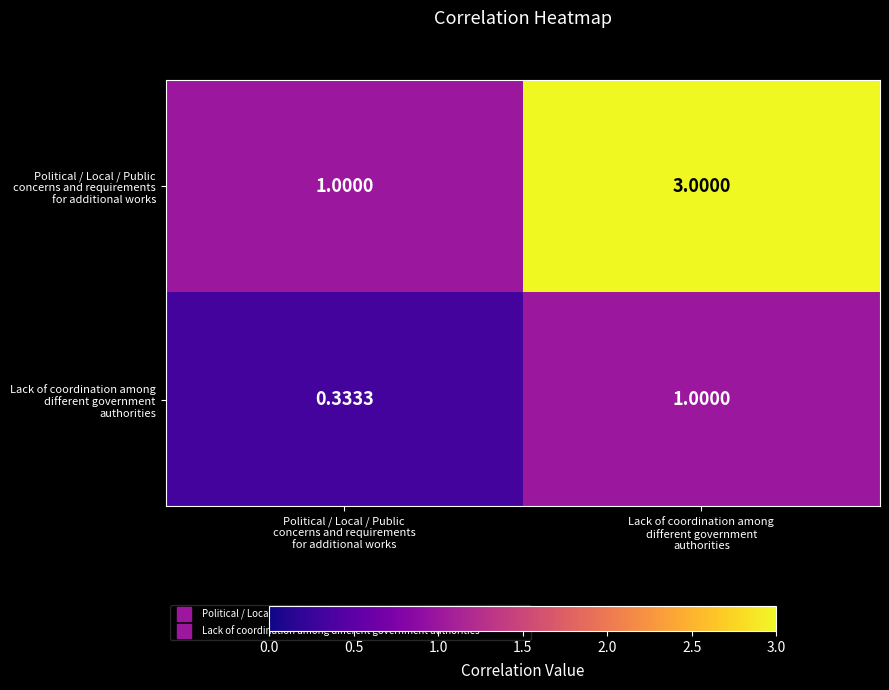

How many categories are shown in the chart?

2